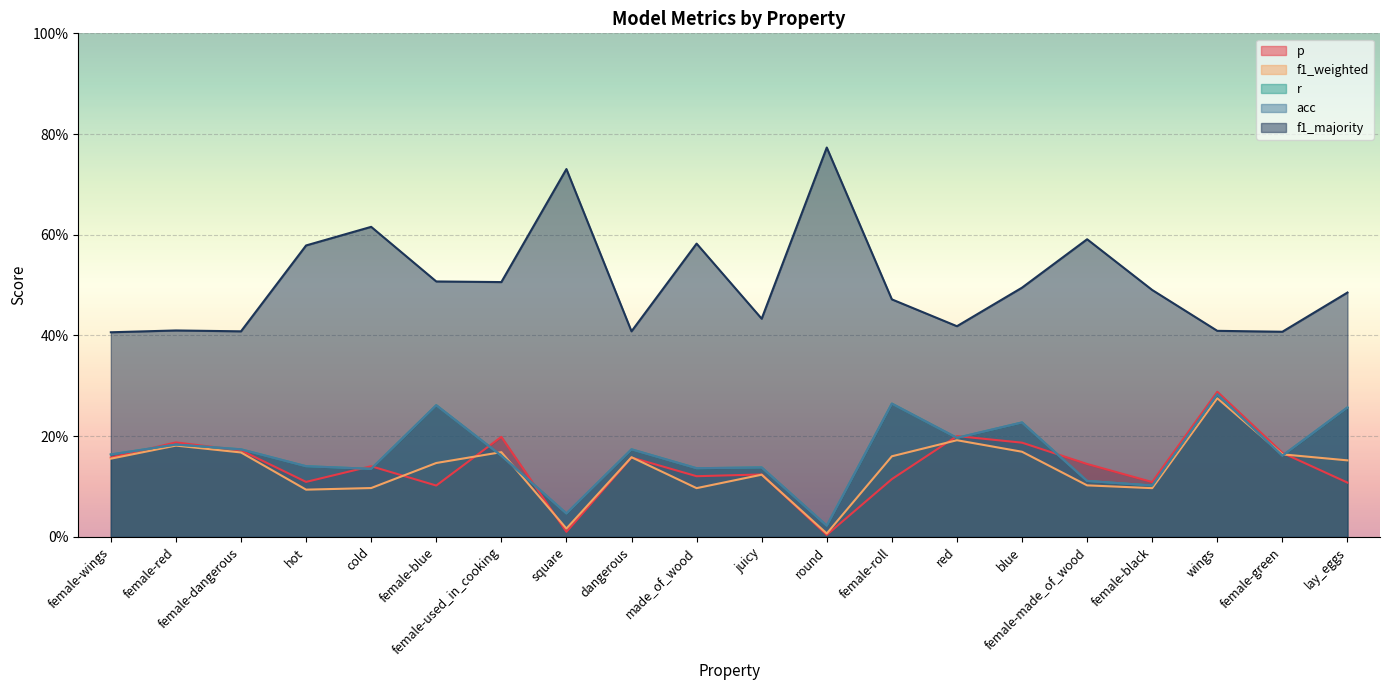

What is the label of the 1st point from the left?

female-wings